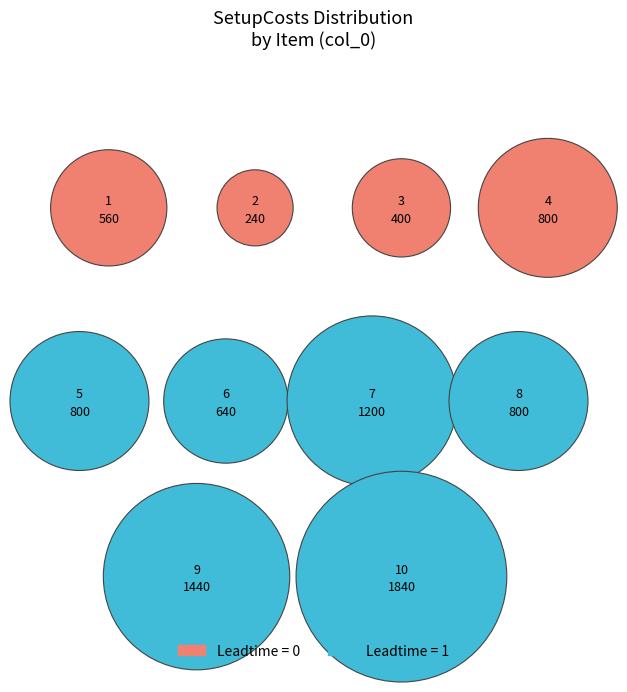

What percentage is the 3 slice, to the nearest percent?

5%